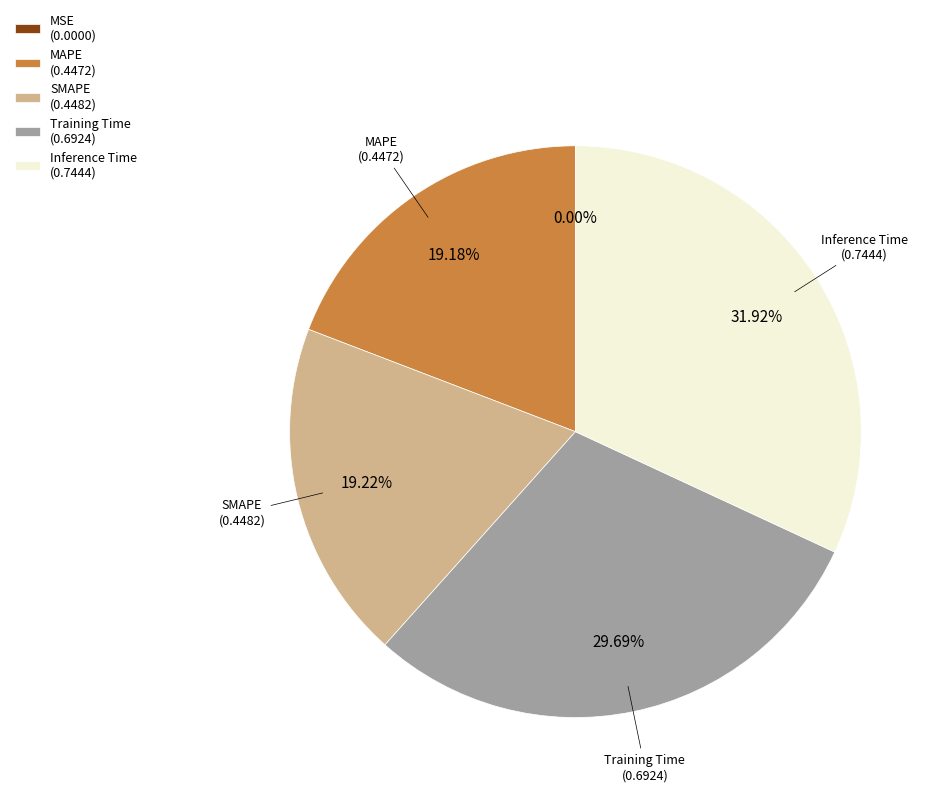

Between Training Time (0.6924) and Inference Time (0.7444), which is larger?

Inference Time (0.7444)